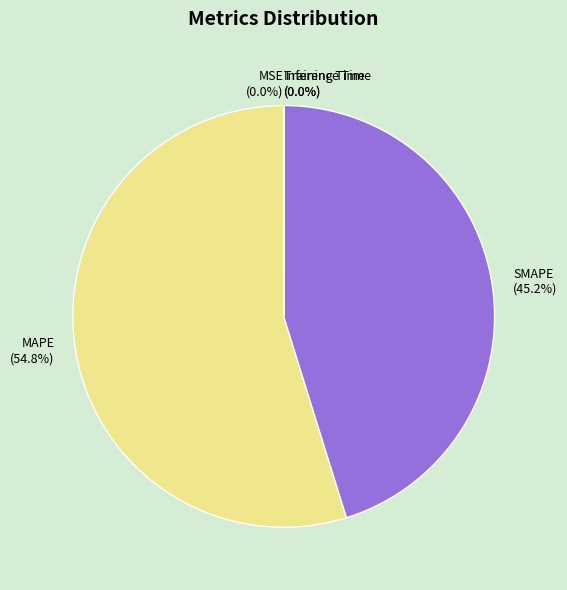

To the nearest percent, what portion does SMAPE represent?

45%